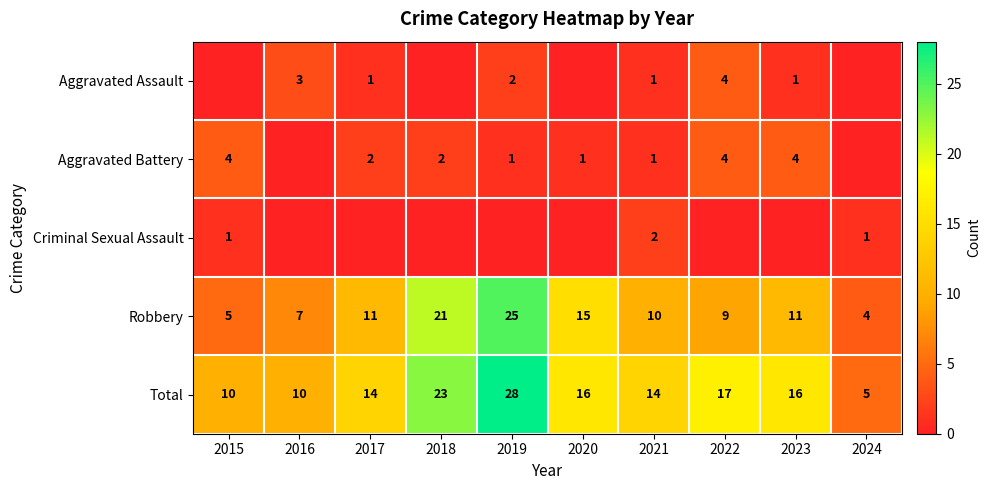

What is the sum of the Criminal Sexual Assault values at 2021 and 2024?

3